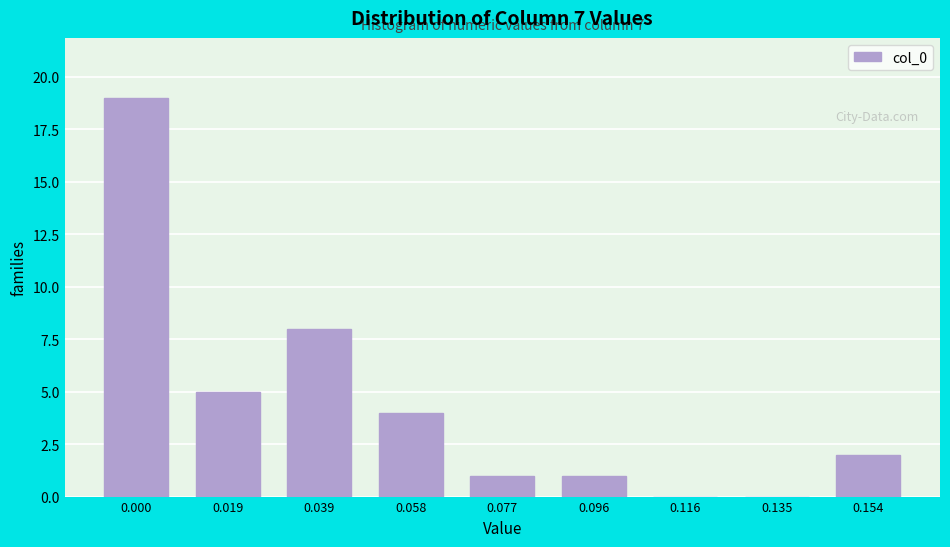

Reading left to right, transcribe all the data shown in this chart.

0.000=19	0.019=5	0.039=8	0.058=4	0.077=1	0.096=1	0.116=0	0.135=0	0.154=2